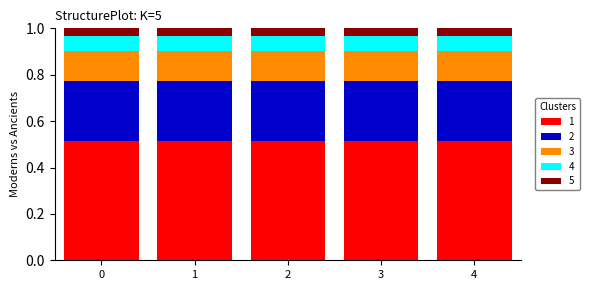

What is the total value across all series at 3?

1.0